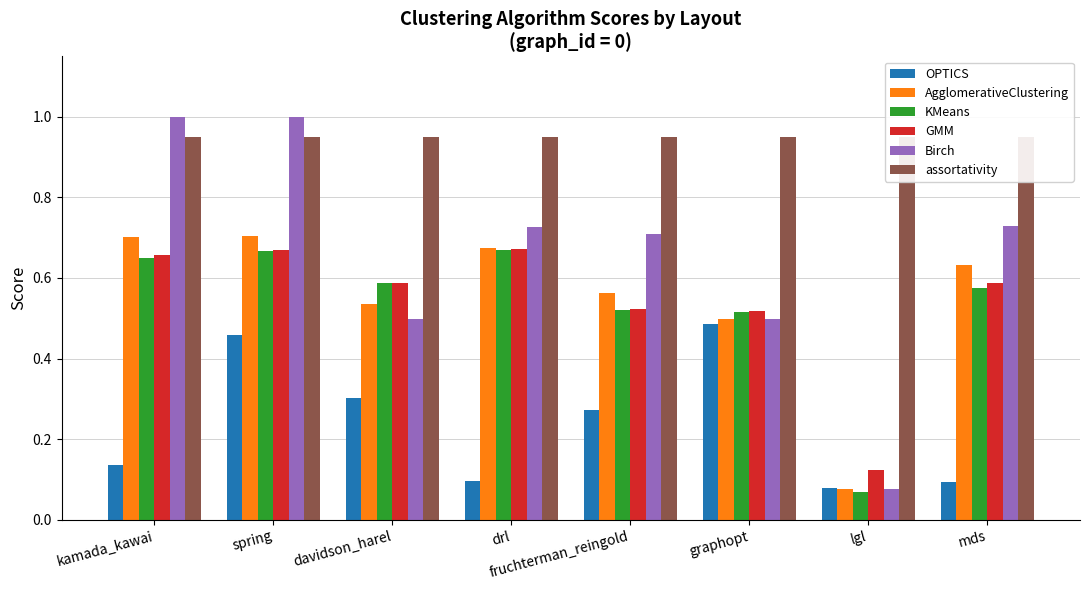

What are all the series names shown in the legend?

OPTICS, AgglomerativeClustering, KMeans, GMM, Birch, assortativity